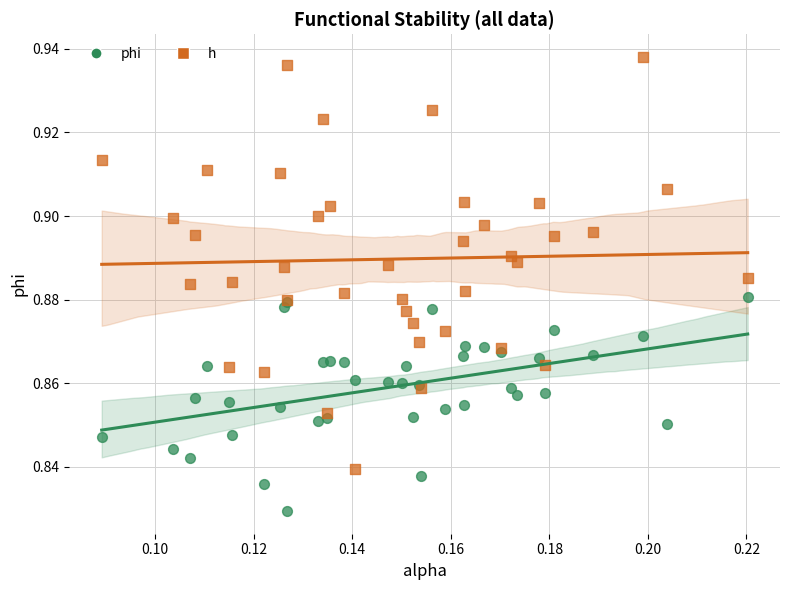

Which series reaches the maximum Y coordinate?

h